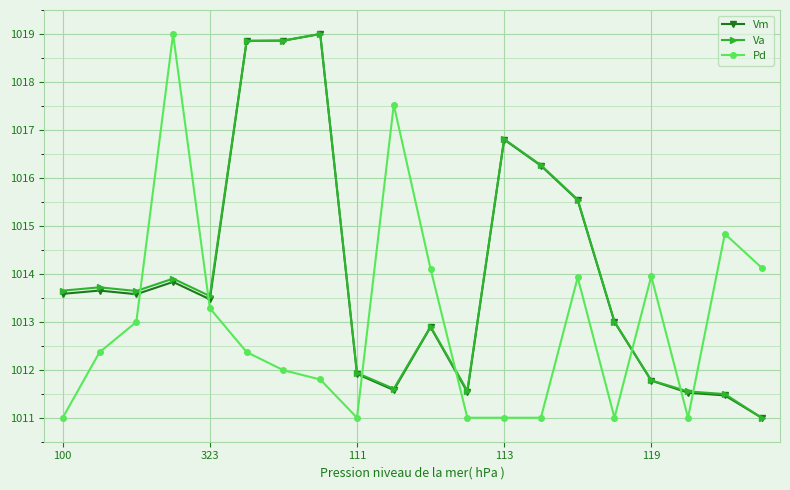

Which series ends up on top after the final intersection of Pd and Vm?

Pd